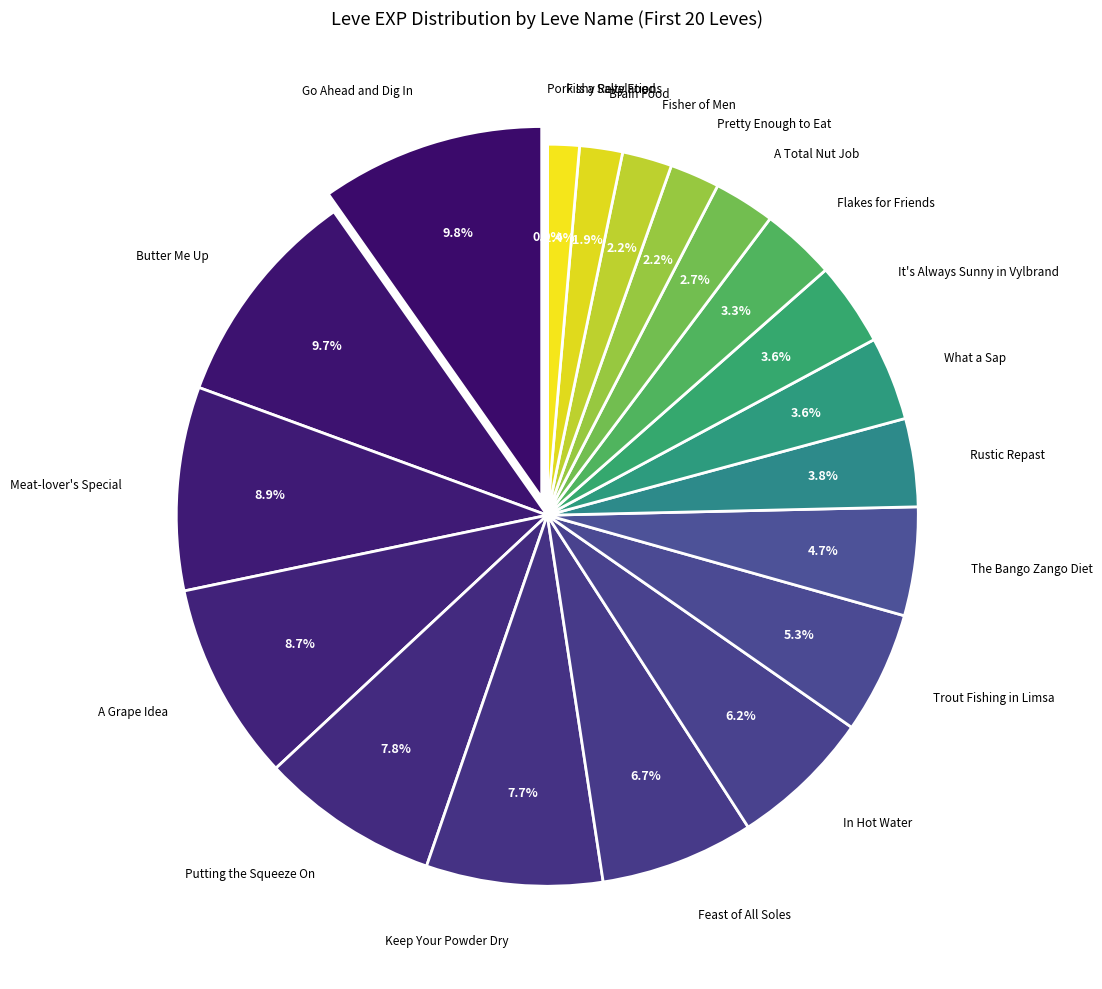

Is it true that Keep Your Powder Dry is 1% of the pie?

False